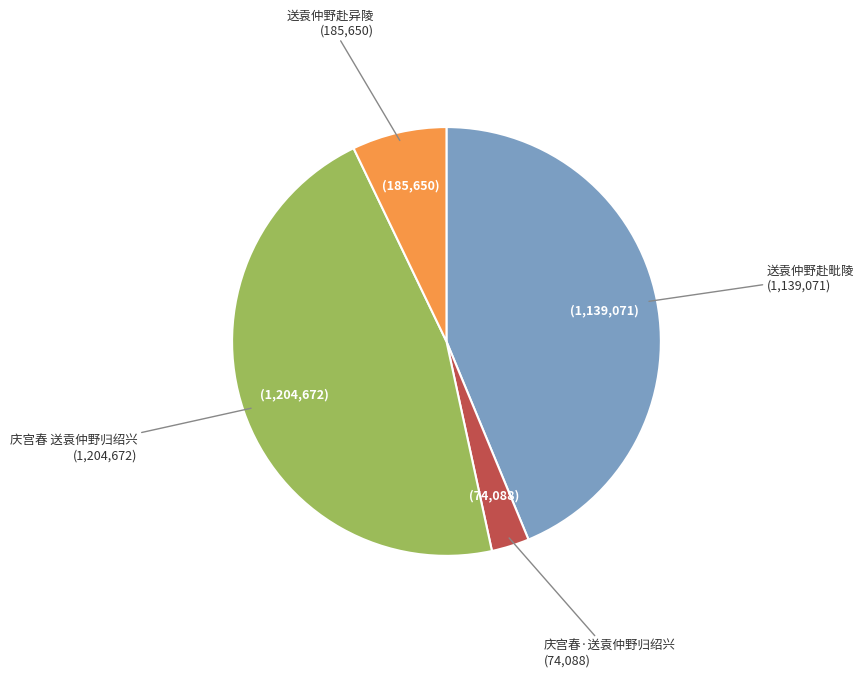

Is there a majority slice in this chart?

No